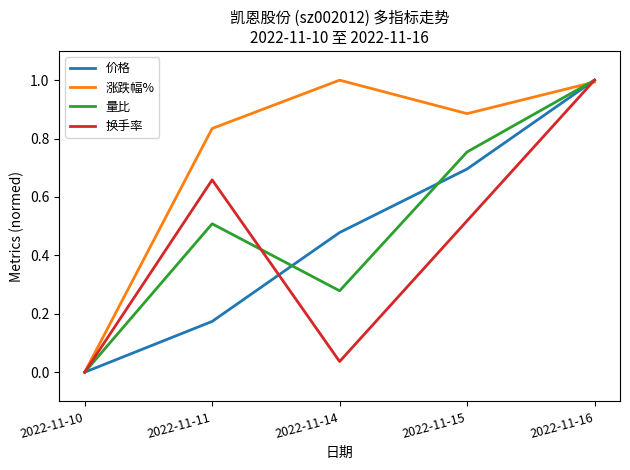

What is the spread (max minus min) of values at 2022-11-15?

0.4